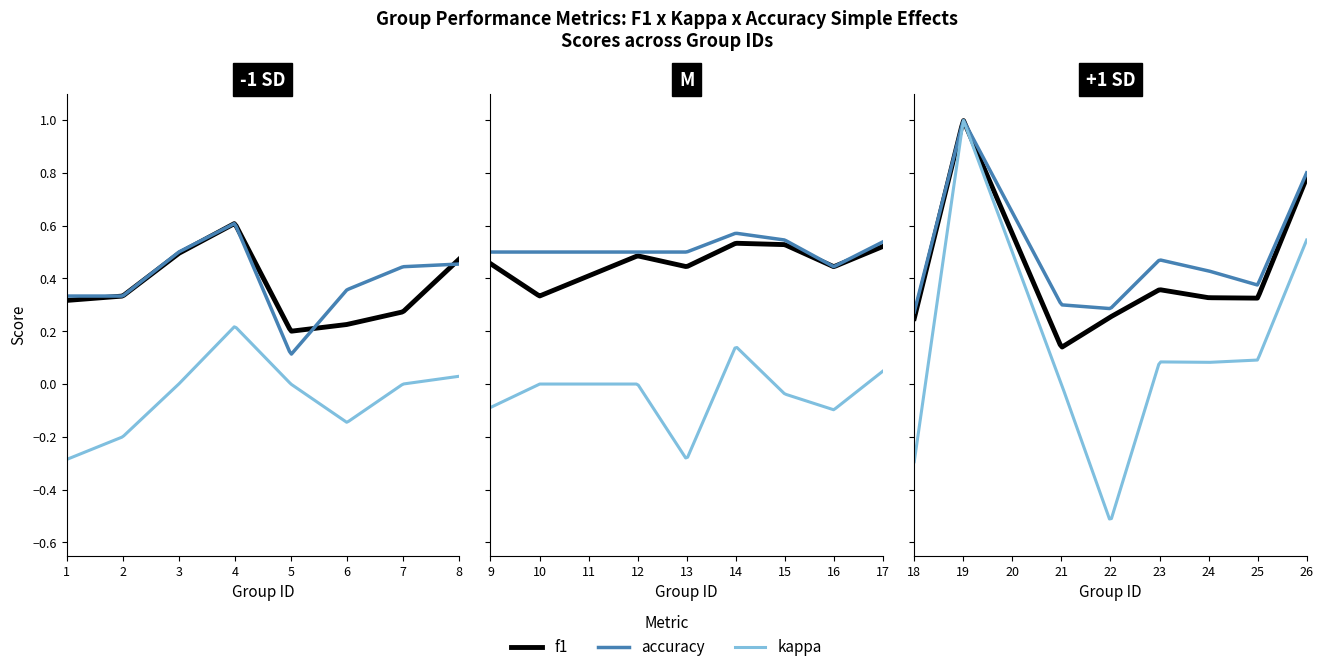

Where is f1 nearest to the value 0?

21